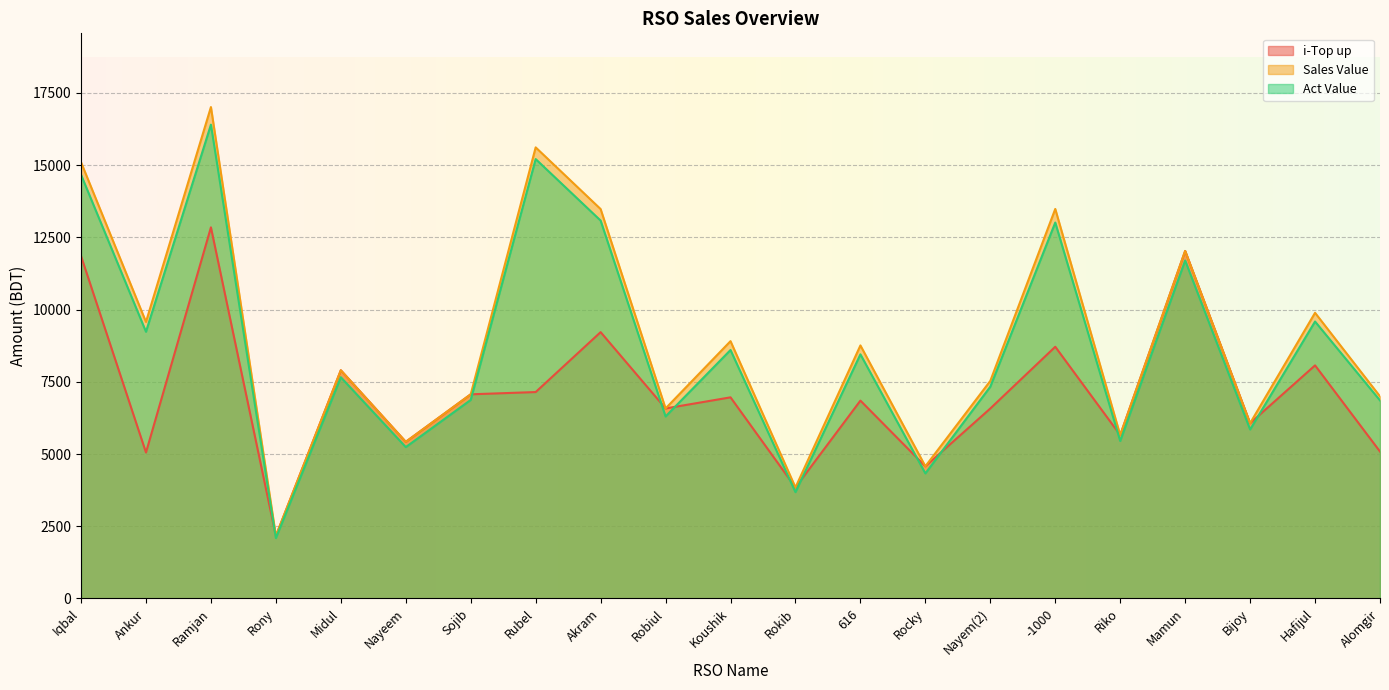

How many values in the Sales Value series exceed 7899?

10